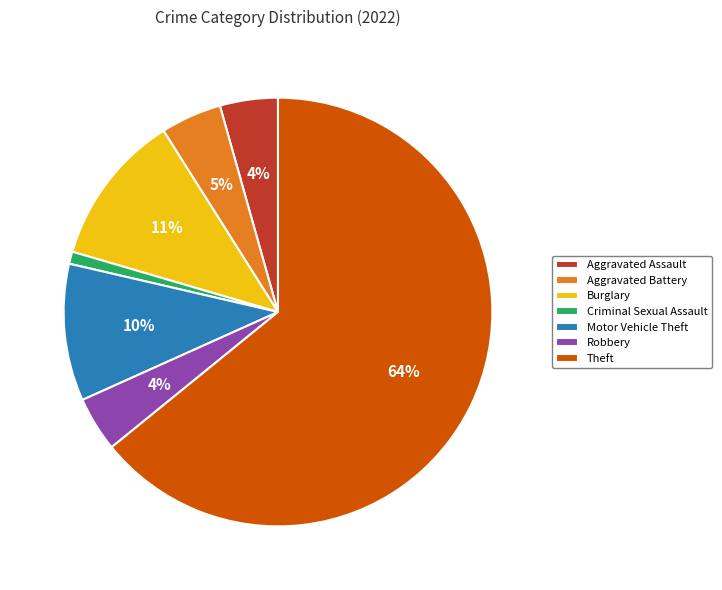

Which slice is the smallest?

Criminal Sexual Assault